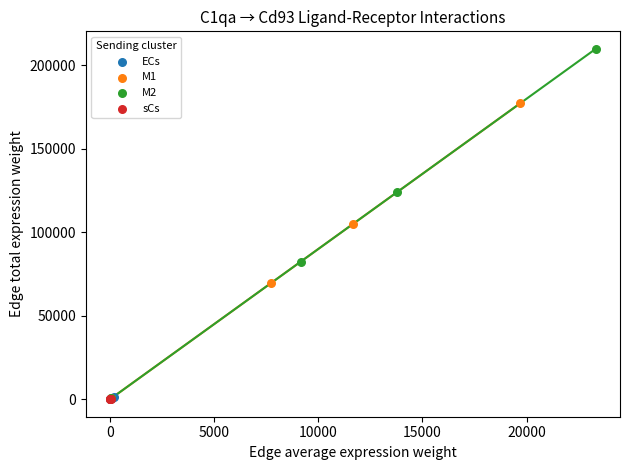

Which series has the widest spread of Y values?

M2